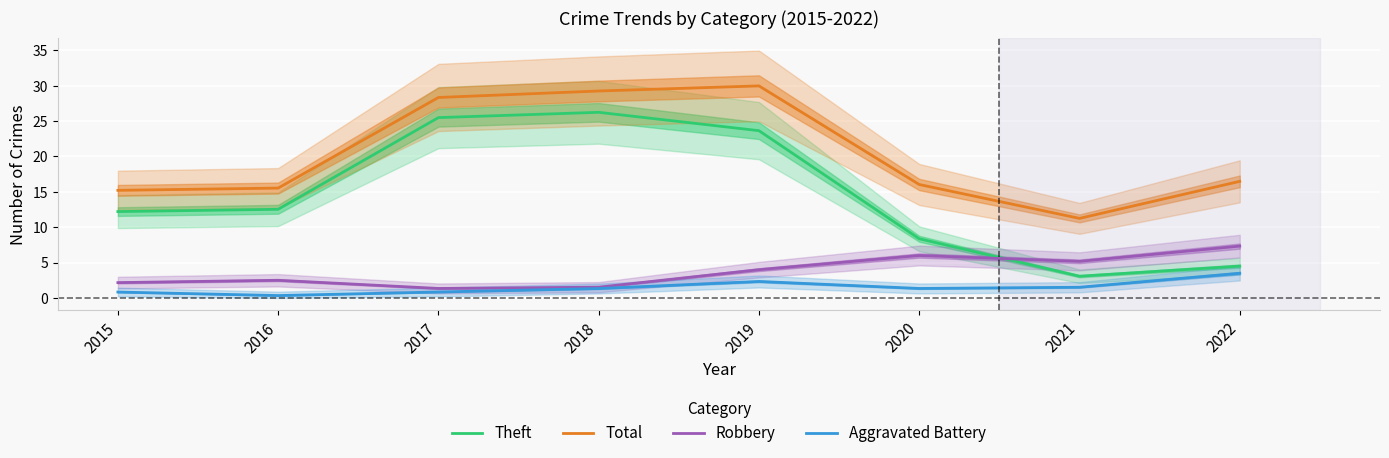

Is the value of Total at 2022 greater than the value of Theft at 2015?

Yes